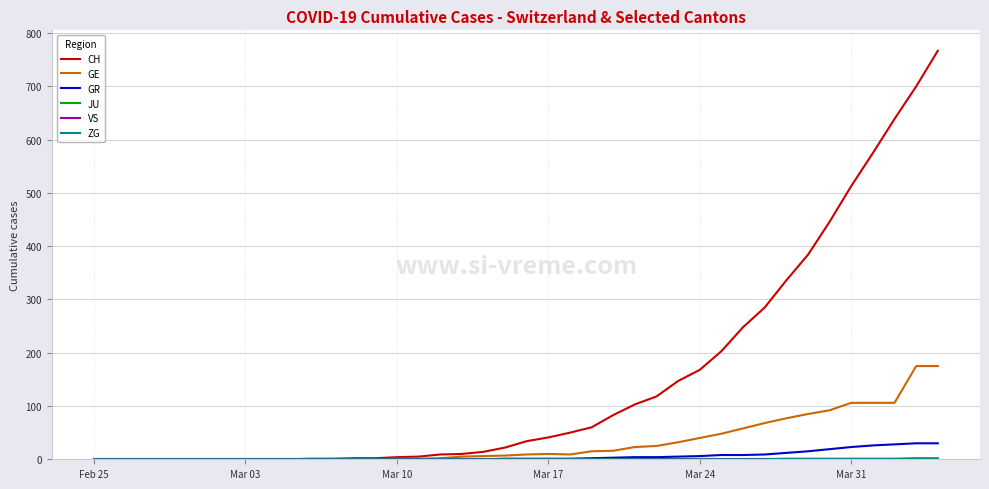

What is the value of the GE point at the 37th from the left?

106